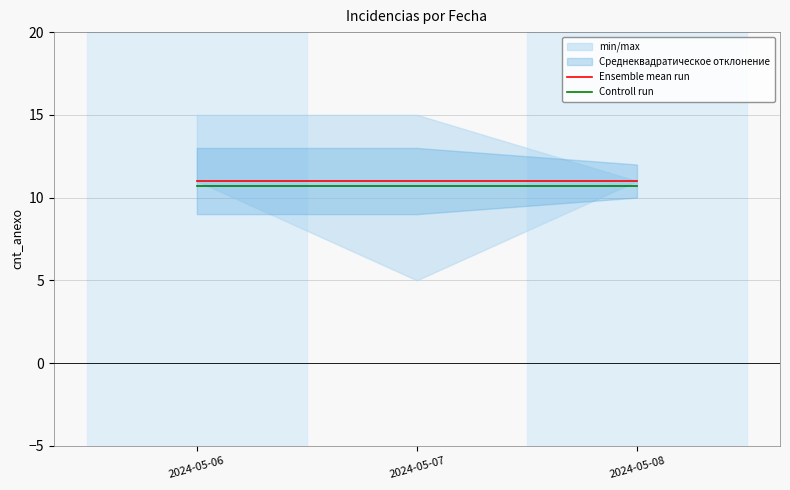

What is the value of the Ensemble mean run point at the 3rd from the left?

11.0